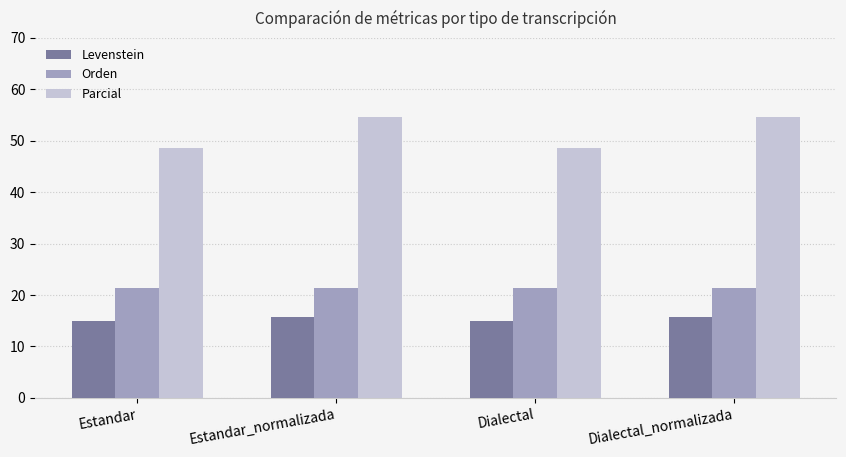

Read the Levenstein value at Estandar.

14.9